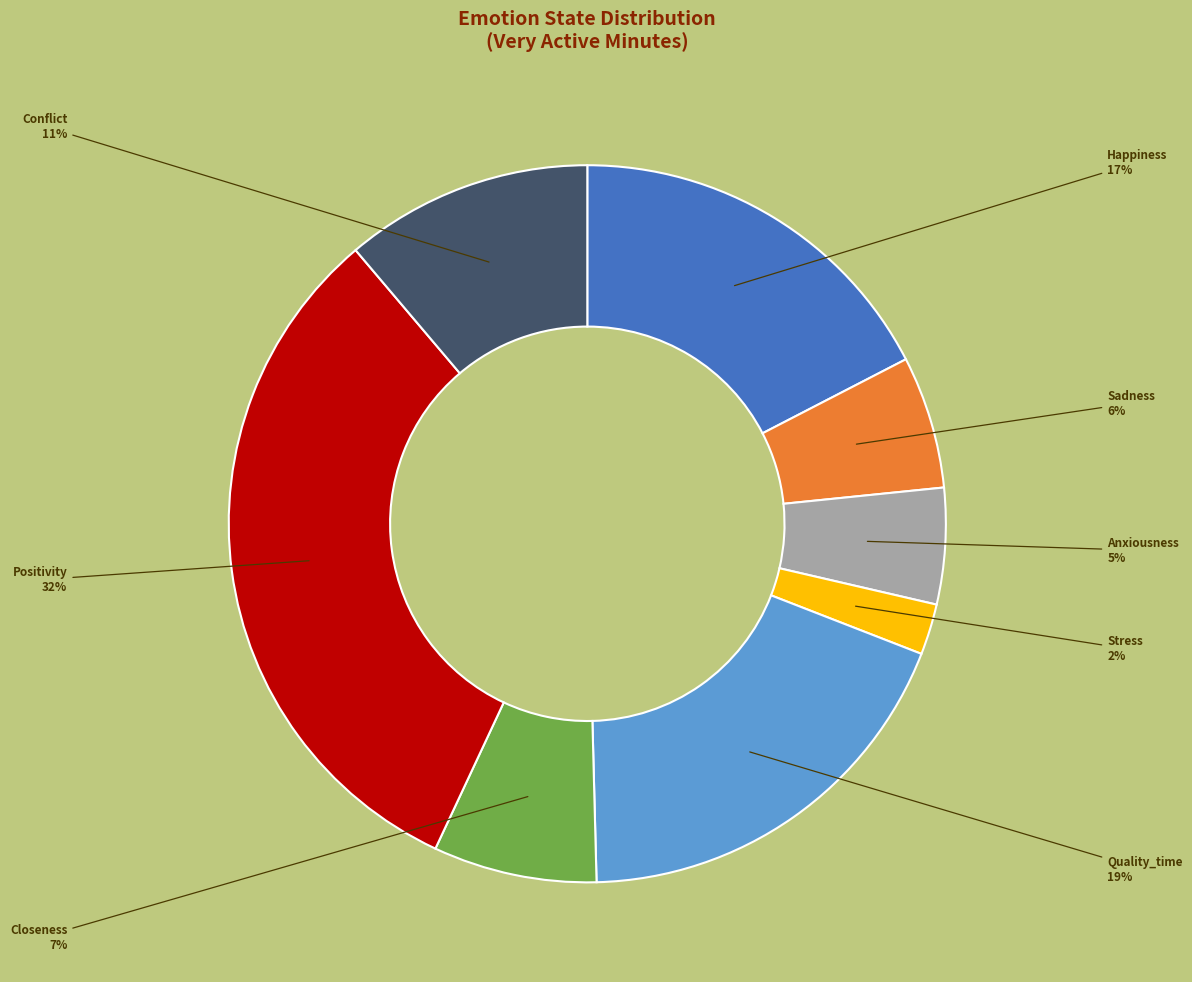

True or false: Conflict accounts for 1% of the total.

False